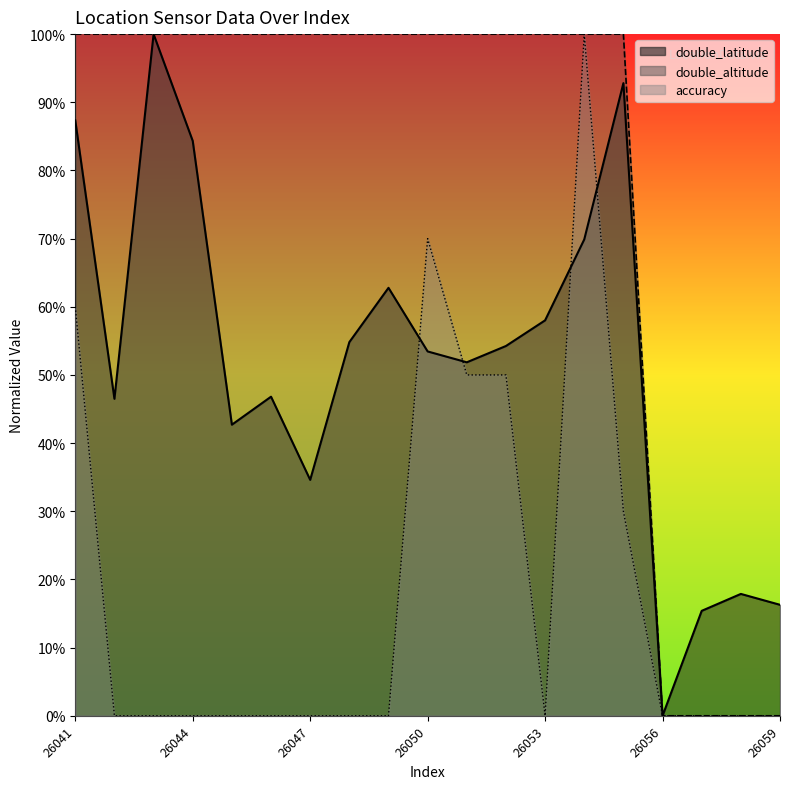

Which series has the largest total across all categories?

double_altitude